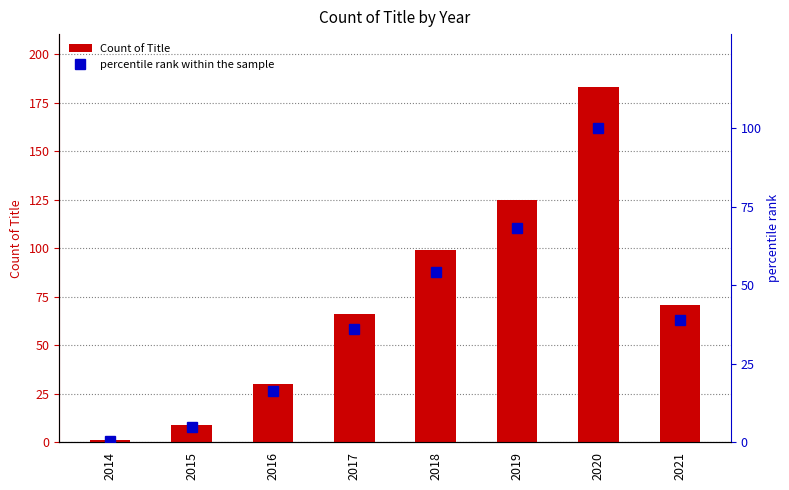

Reading left to right, list all the values displayed in this chart.

Count of Title: 1.0	9.0	30.0	66.0	99.0	125.0	183.0	71.0
percentile rank within the sample: 0.5	4.9	16.4	36.1	54.1	68.3	100.0	38.8